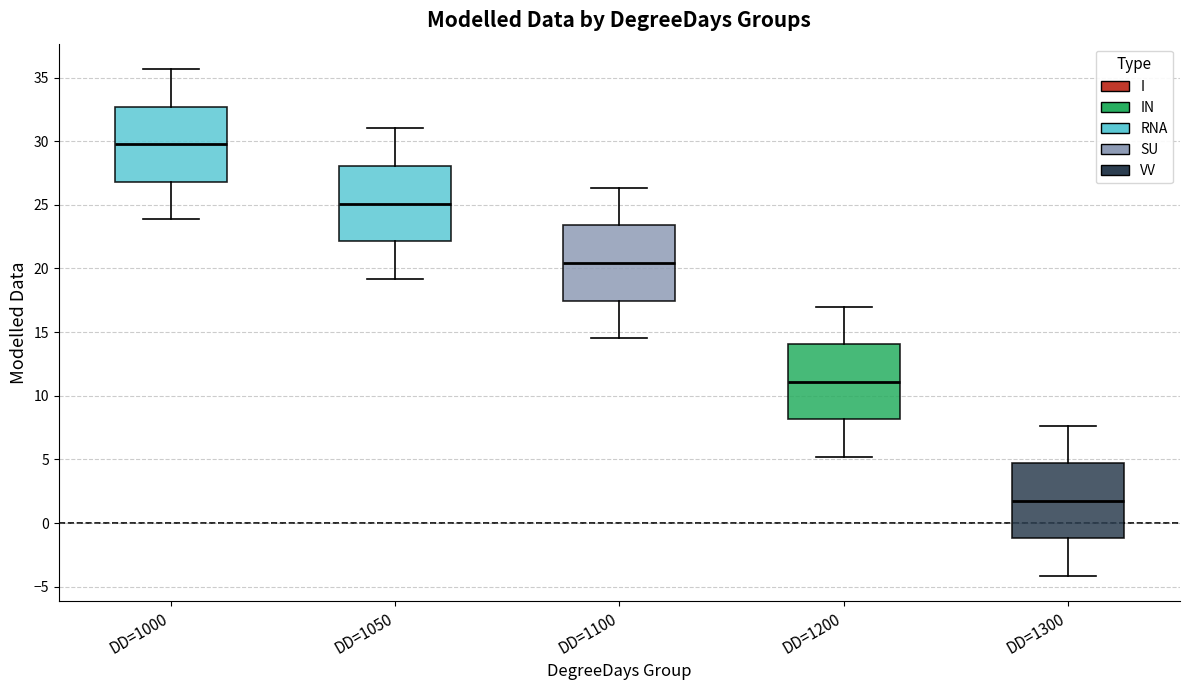

Where does the upper whisker of the box for DD=1200 end on the y-axis? The values are not printed on the chart, so give them approximately, as read against the axis.

17.0